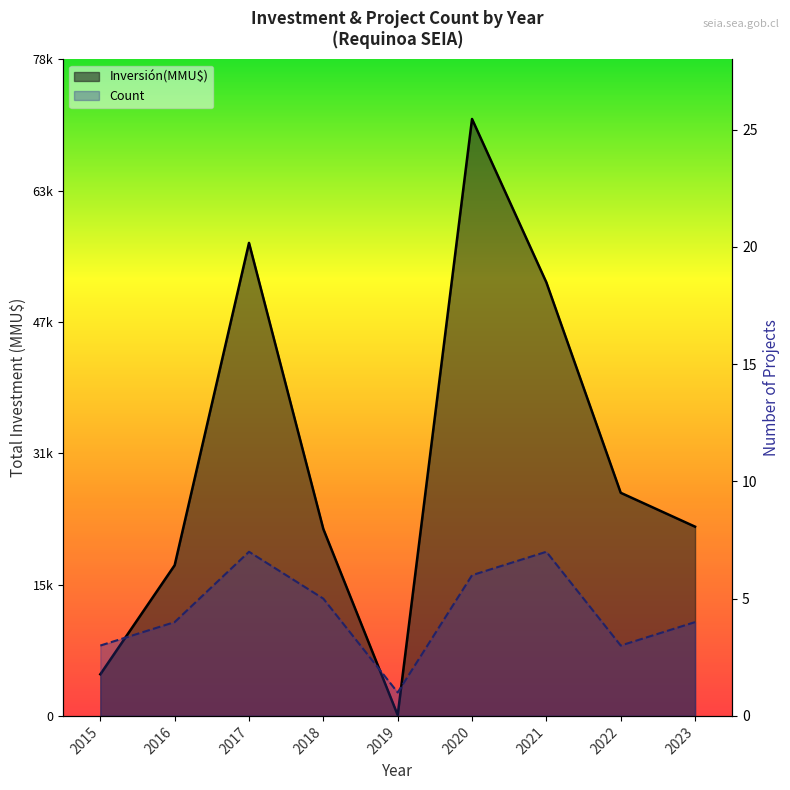

What is the difference between the maximum and second lowest values in the Inversión(MMU$) series?

66700